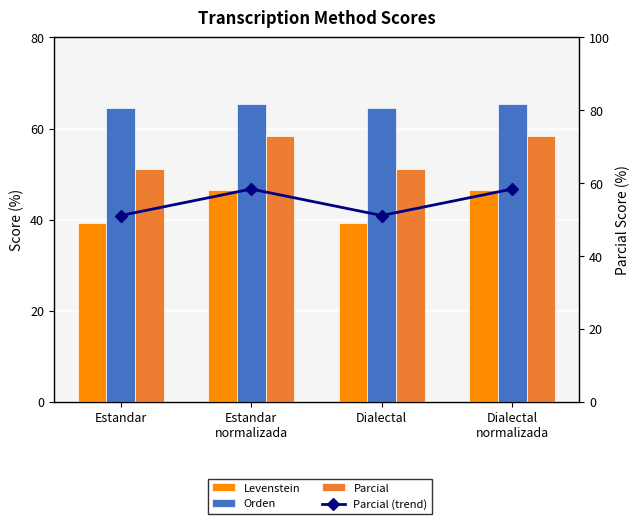

True or false: Levenstein has a value of 68.7 at Dialectal.

False